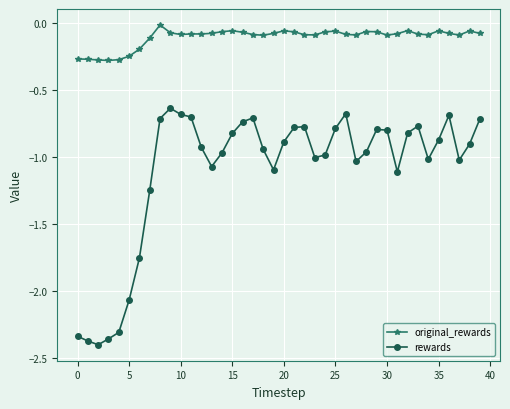

True or false: rewards and original_rewards intersect in this chart.

False